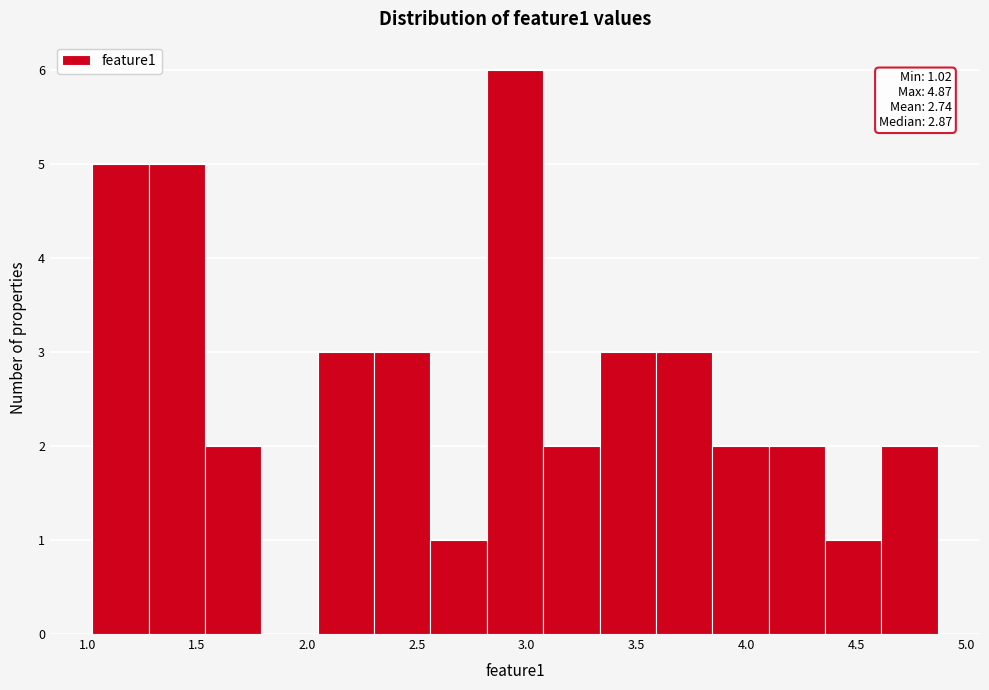

Which range on the x-axis has the tallest bar?

2.80 to 3.10